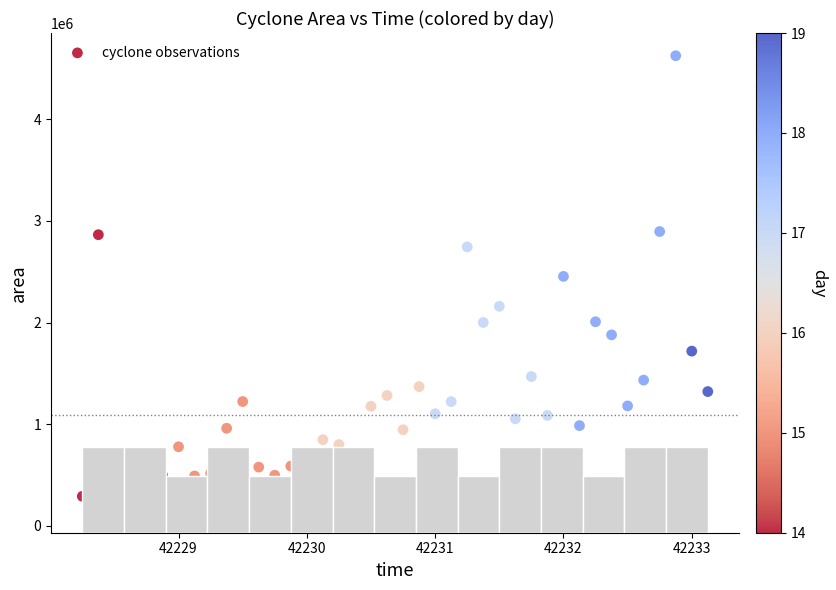

What is the range of Y values (max minus min)?

4467500